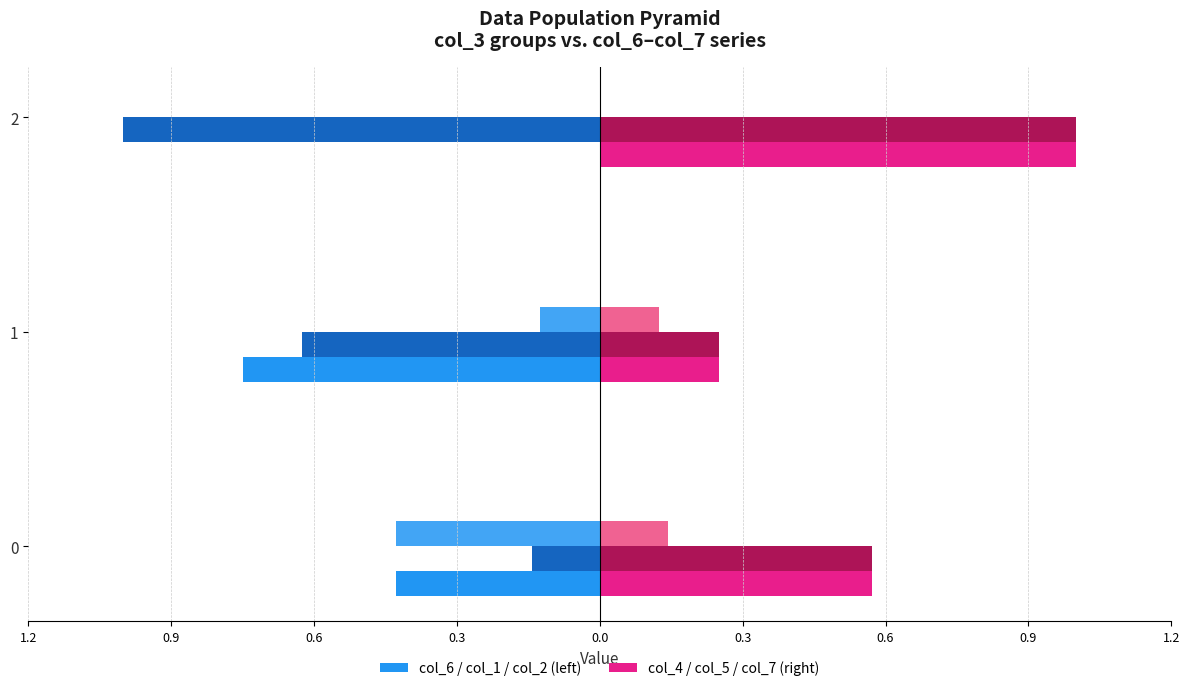

The value of col_4 at 2 is 0.5. True or false?

False